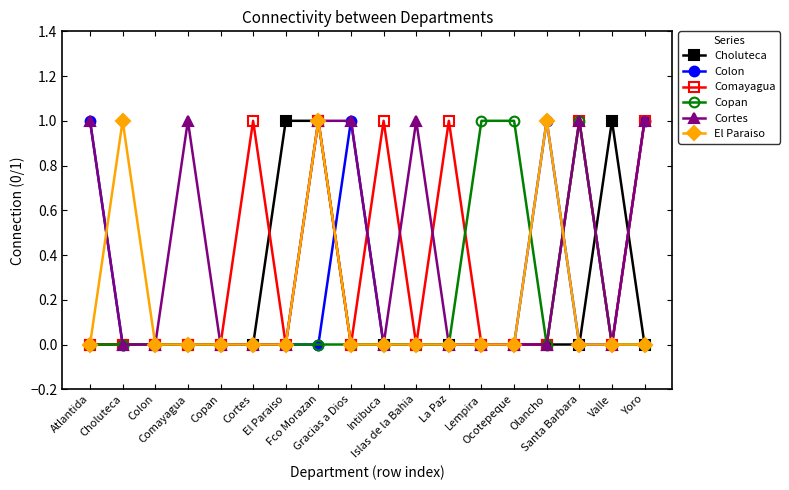

Where is Copan nearest to the value 0?

Atlantida